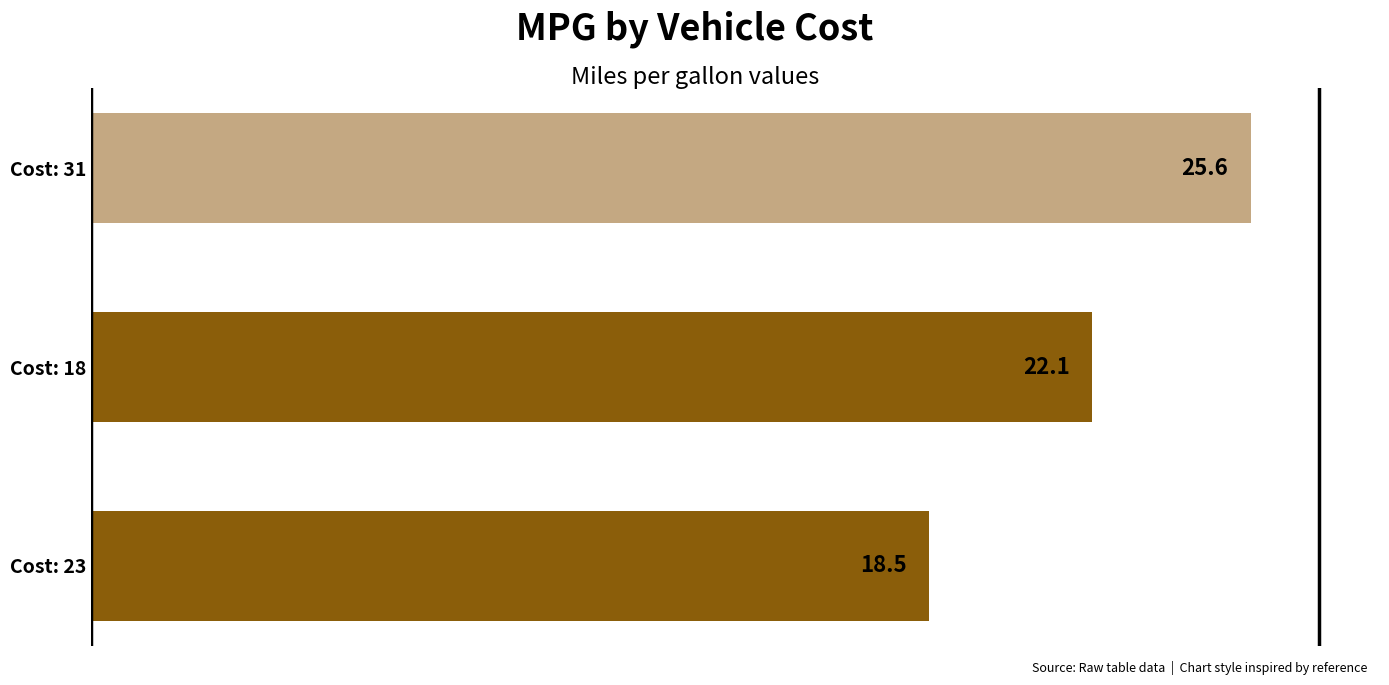

The chart shows a value of 22.1 at Cost: 18. True or false?

True